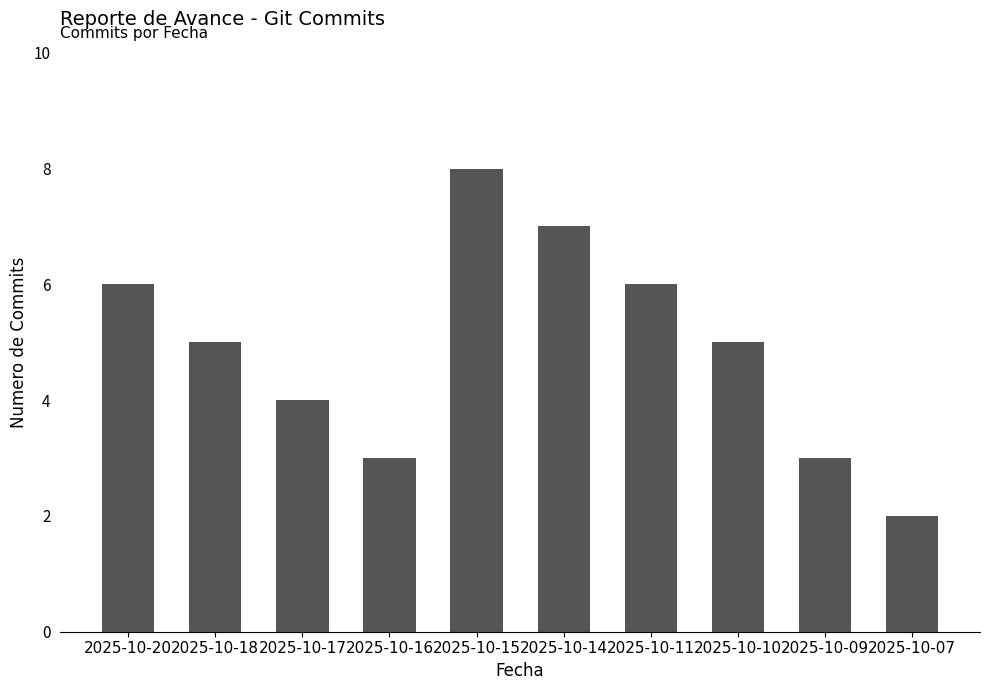

Read the value at 2025-10-09.

3